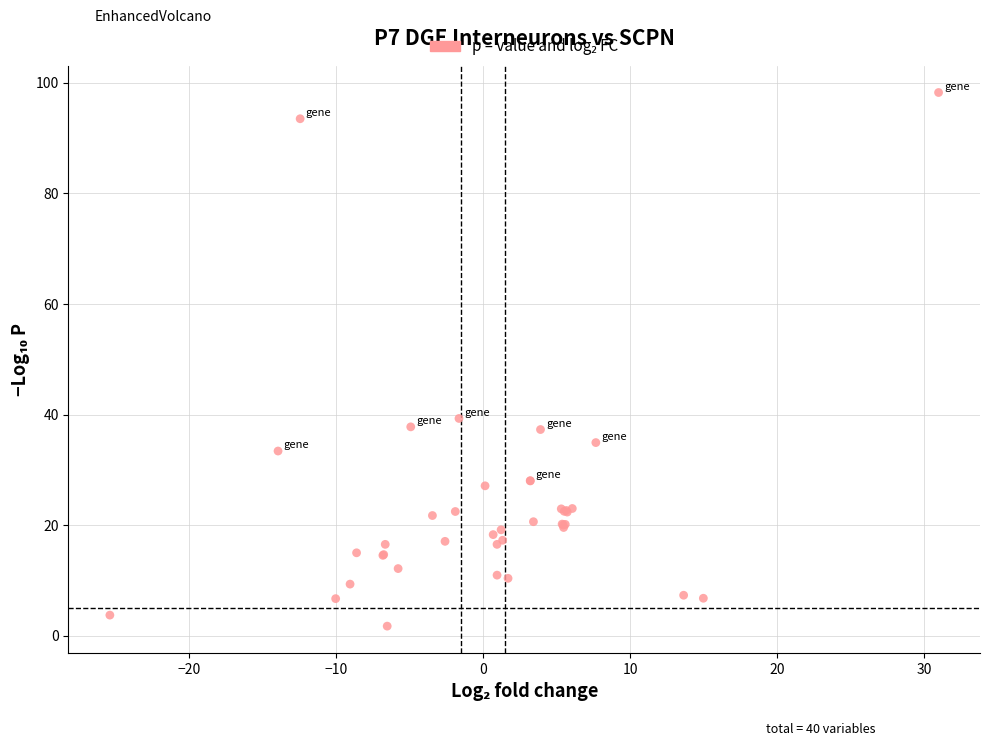

What Y value in the scatter plot is closest to 50?

39.3